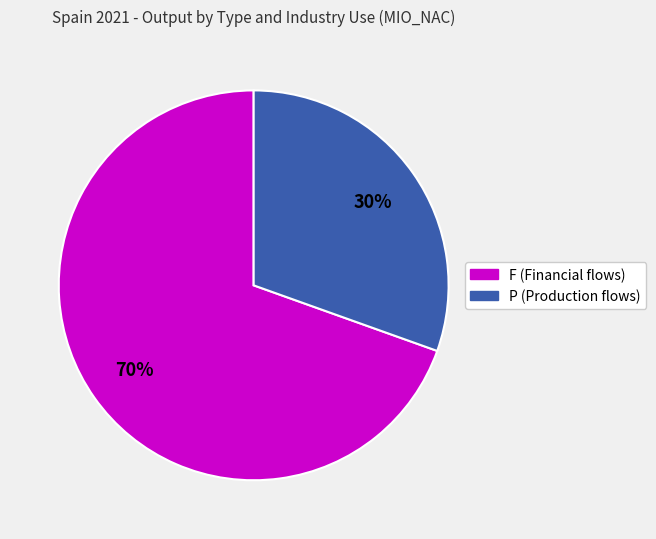

To the nearest percent, what is the average slice percentage?

50%